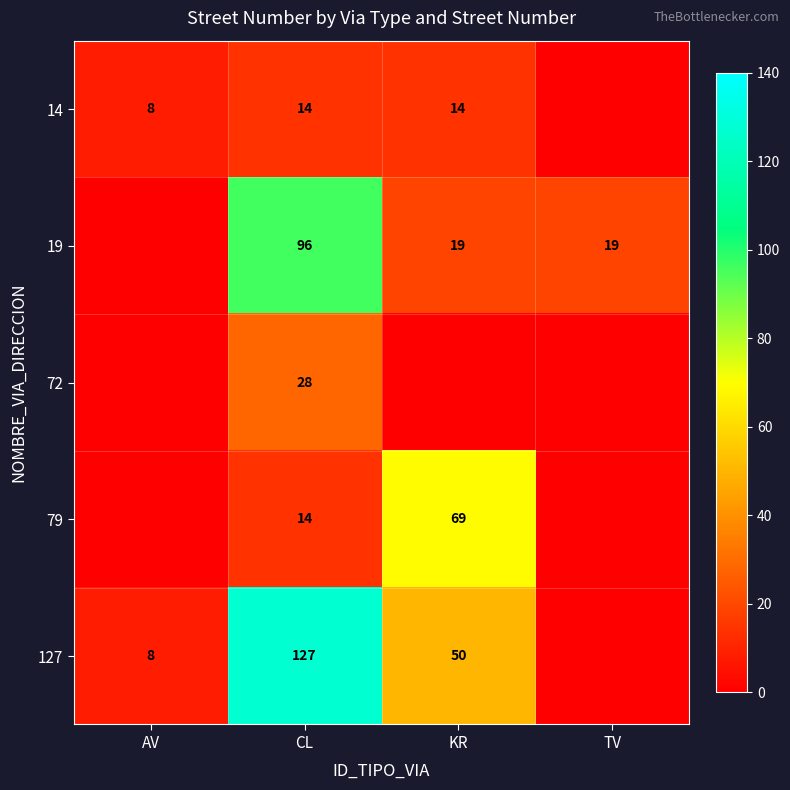

The 14 series shows 8 at CL. True or false?

False